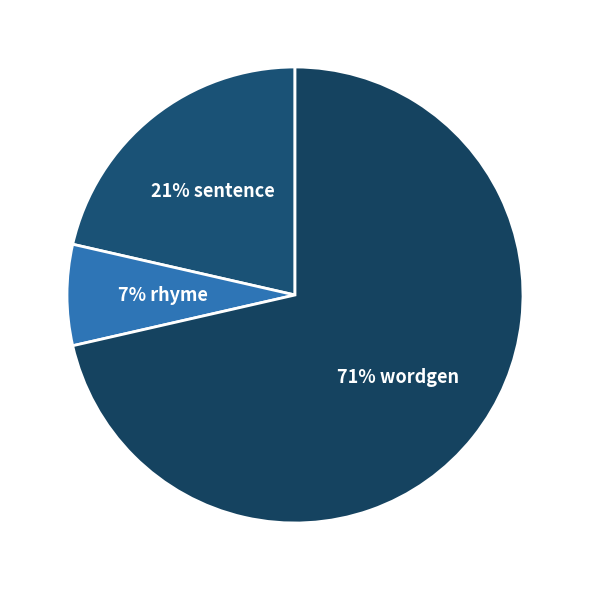

Count the number of slices in the pie.

3